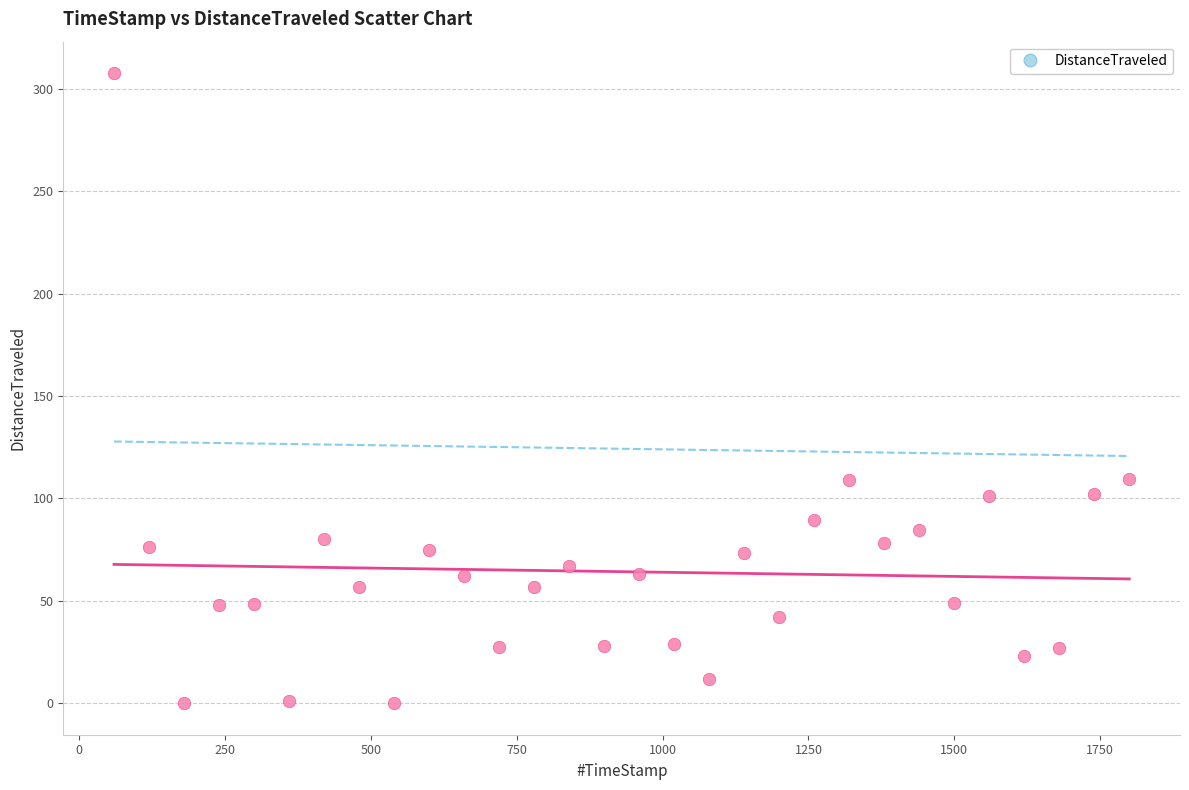

What is the range of Y values (max minus min)?

307.6